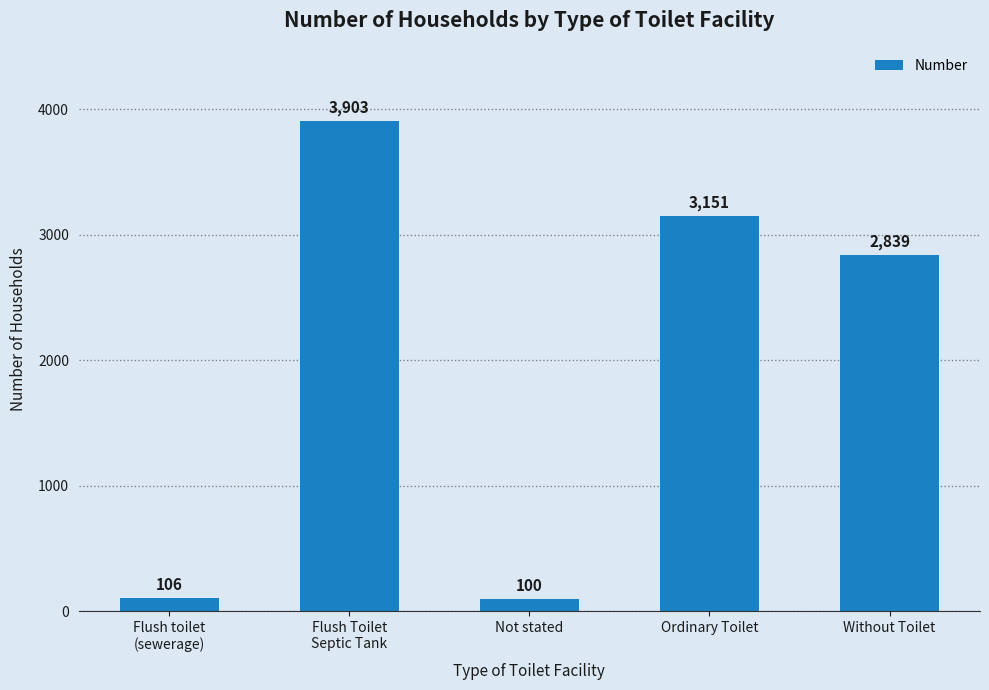

List the labels in order of value, smallest first.

Not stated, Flush toilet
(sewerage), Without Toilet, Ordinary Toilet, Flush Toilet
Septic Tank